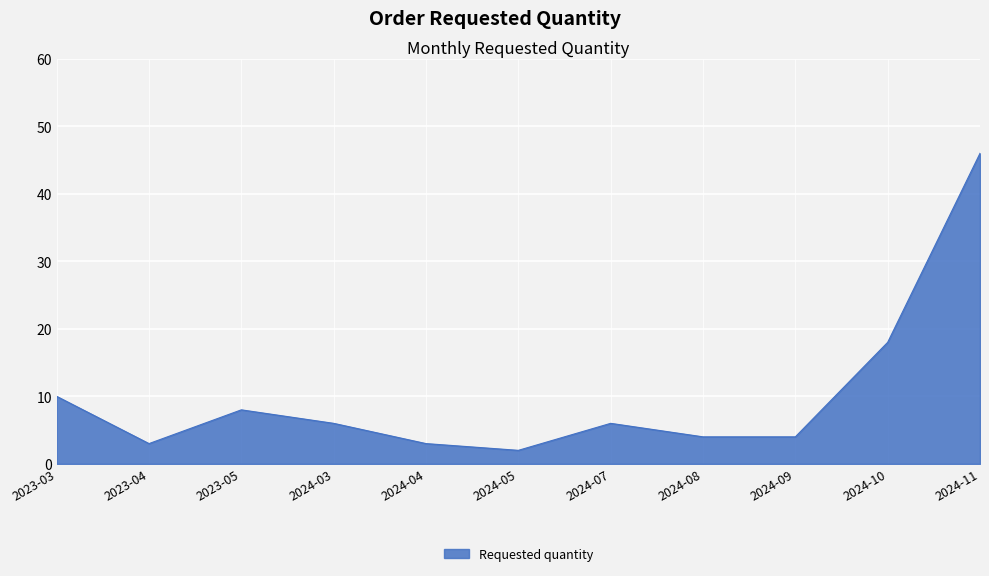

The chart shows a value of 9 at 2024-10. True or false?

False